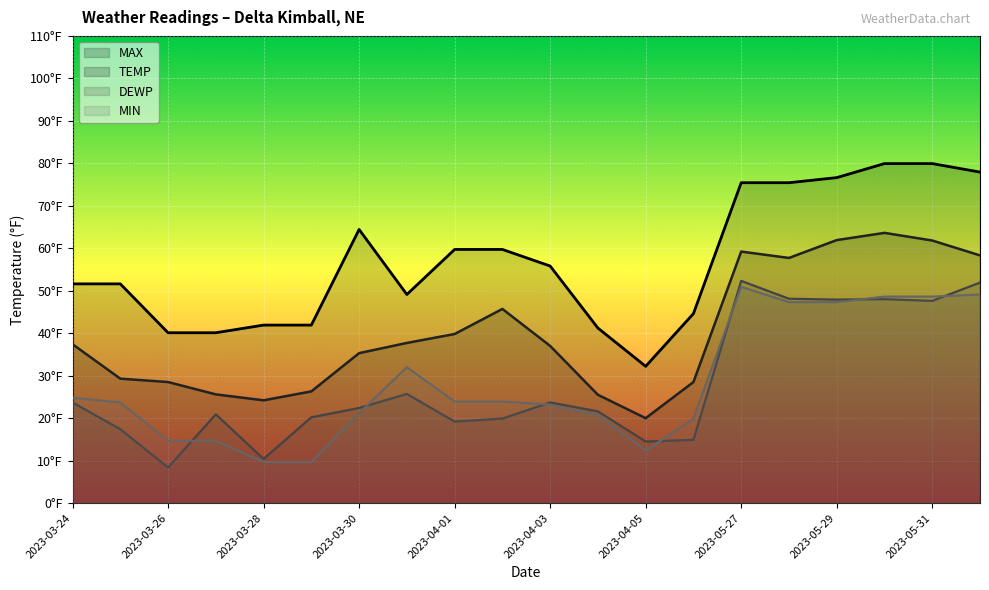

What is the minimum value for DEWP?

8.4